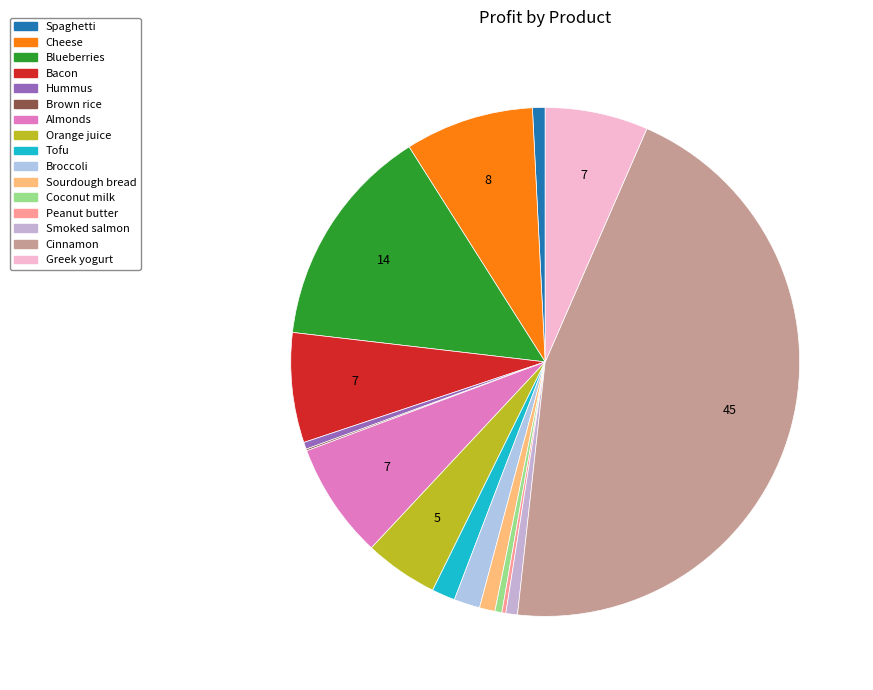

What is the change in value from Hummus to Brown rice?

-1754